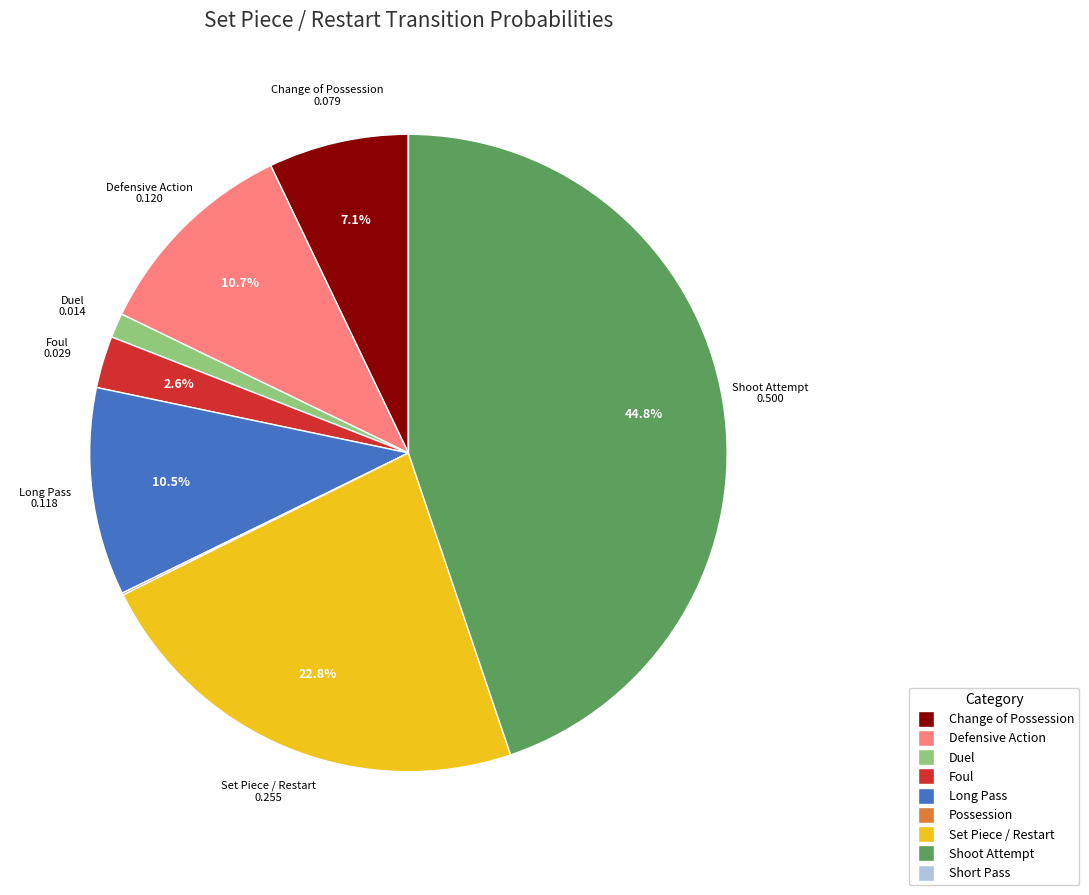

Combined, what portion of the pie is Foul and Defensive Action?

13.3%